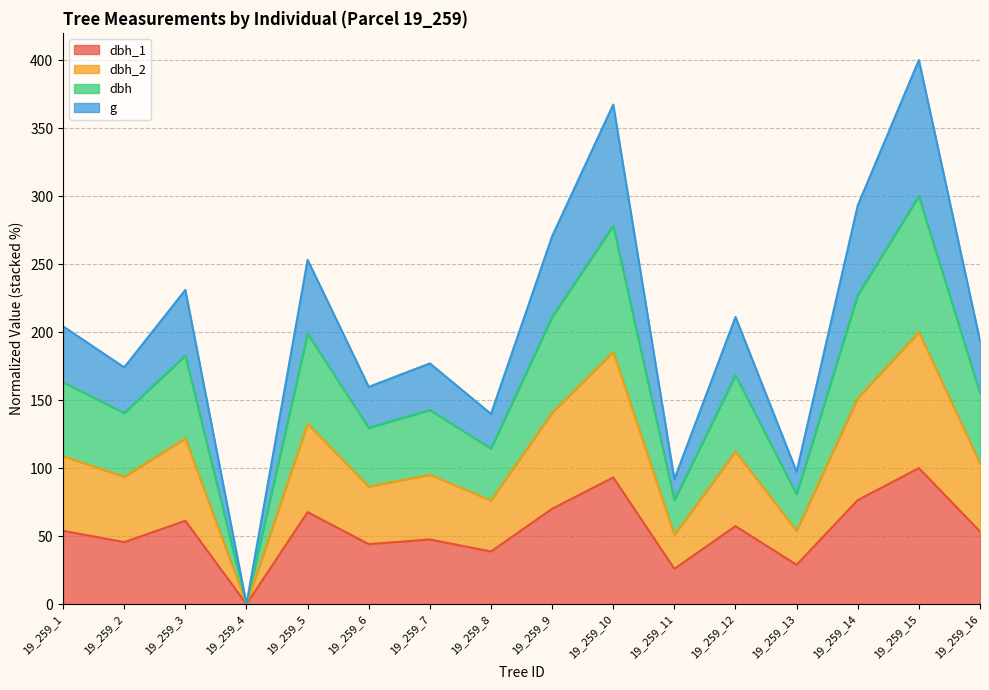

Is it true that g equals 284.6 at 19_259_7?

False